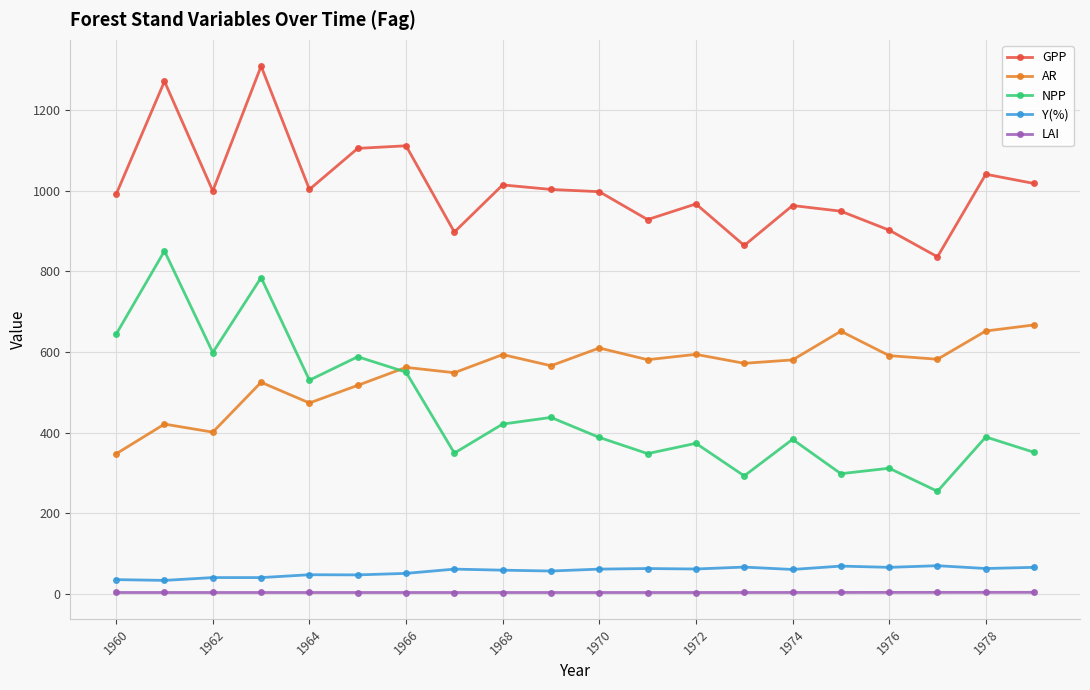

How many distinct data groups are displayed?

5